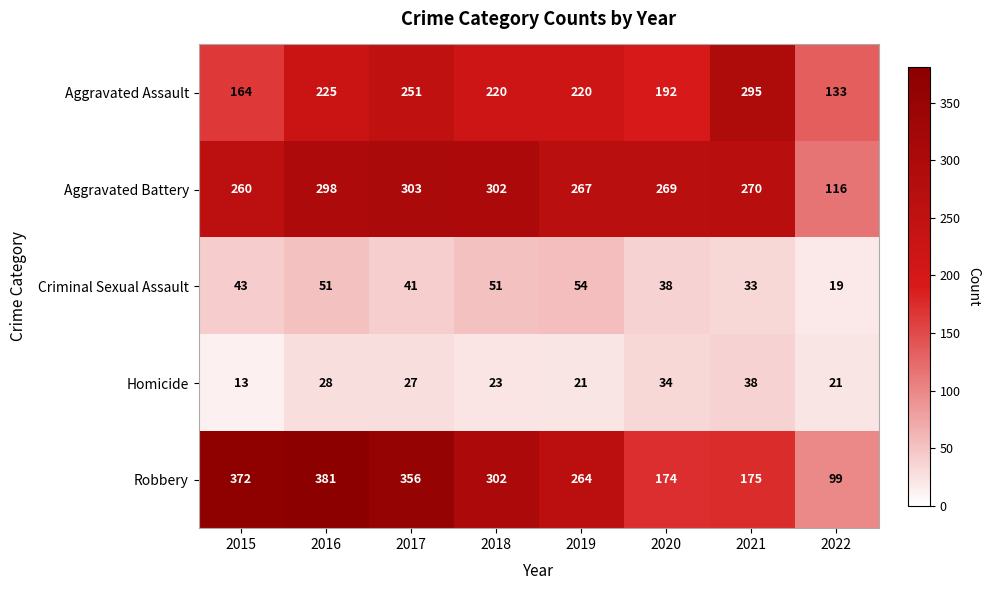

What is the spread (max minus min) of values at 2015?

359